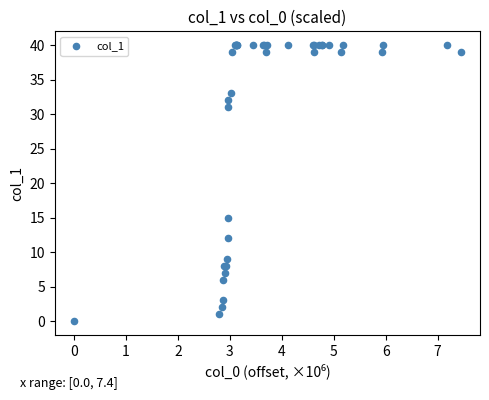

What Y value in the scatter plot is closest to 20?

15